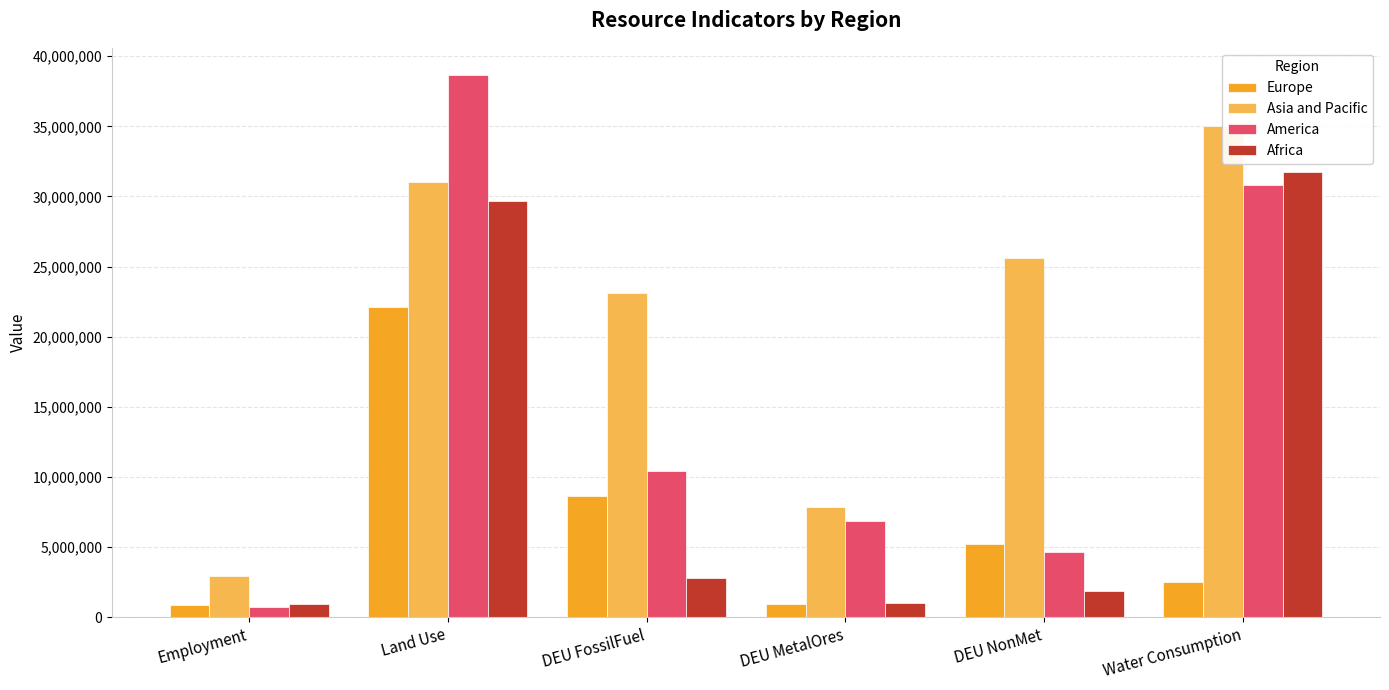

At which category is the sum across all series the highest?

Land Use